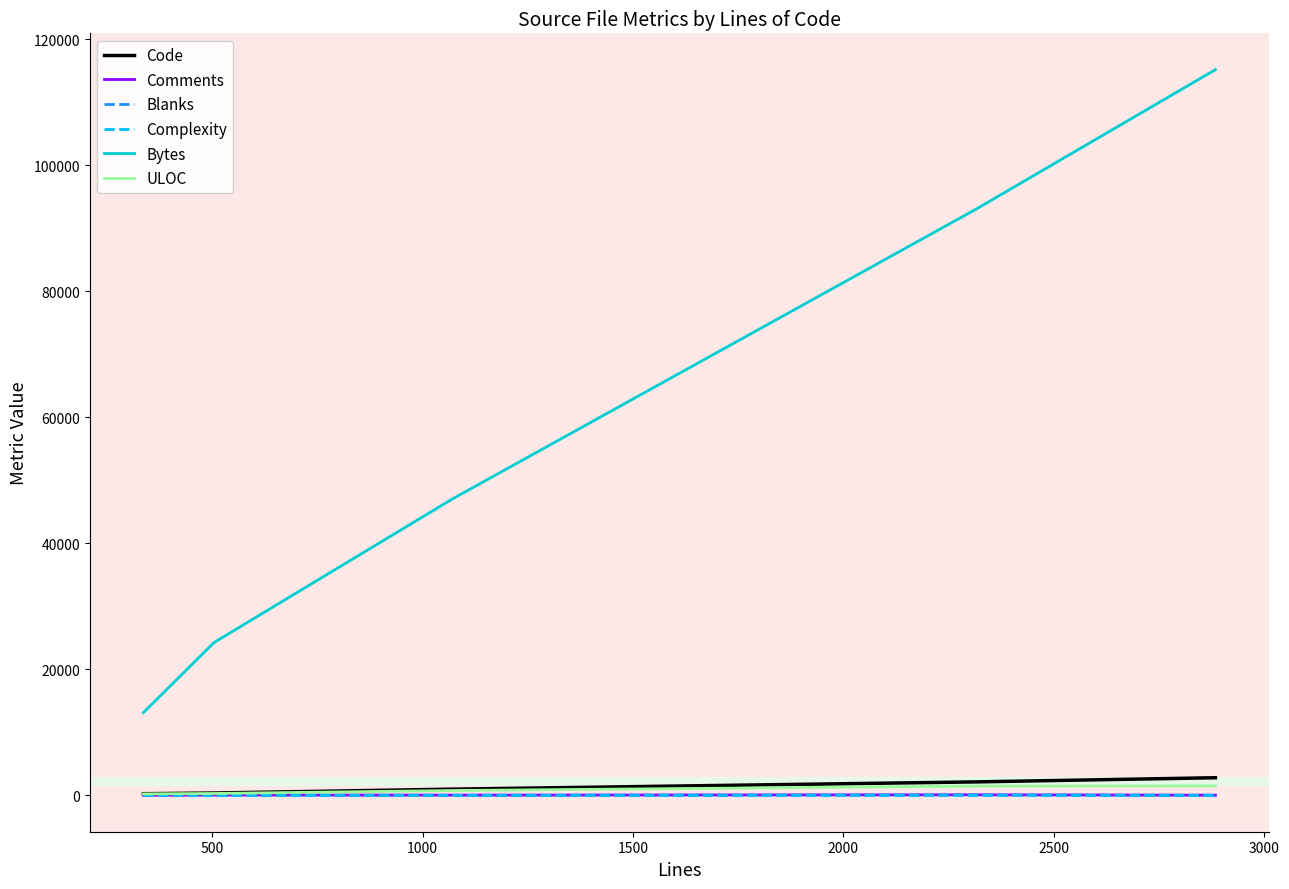

True or false: Bytes and ULOC intersect in this chart.

False